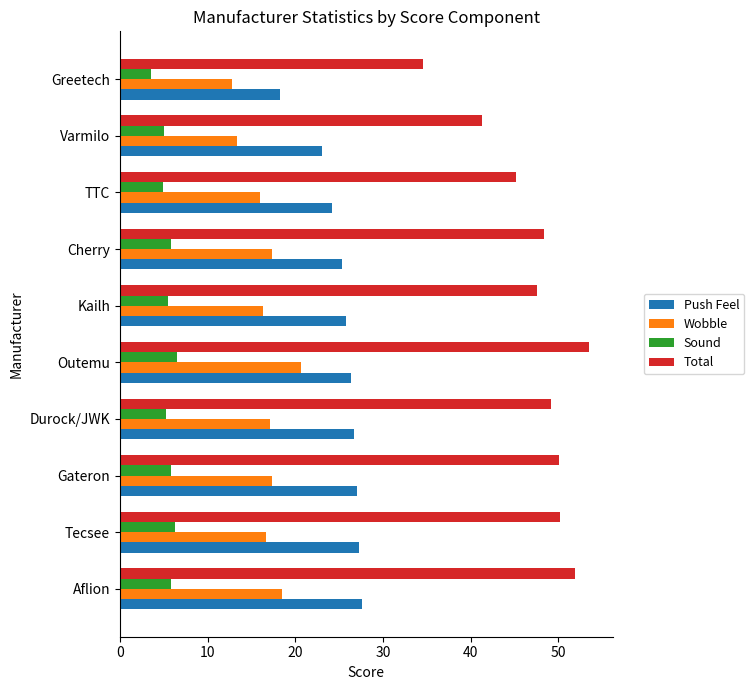

What is the difference between the maximum and minimum values in the Push Feel series?

9.3